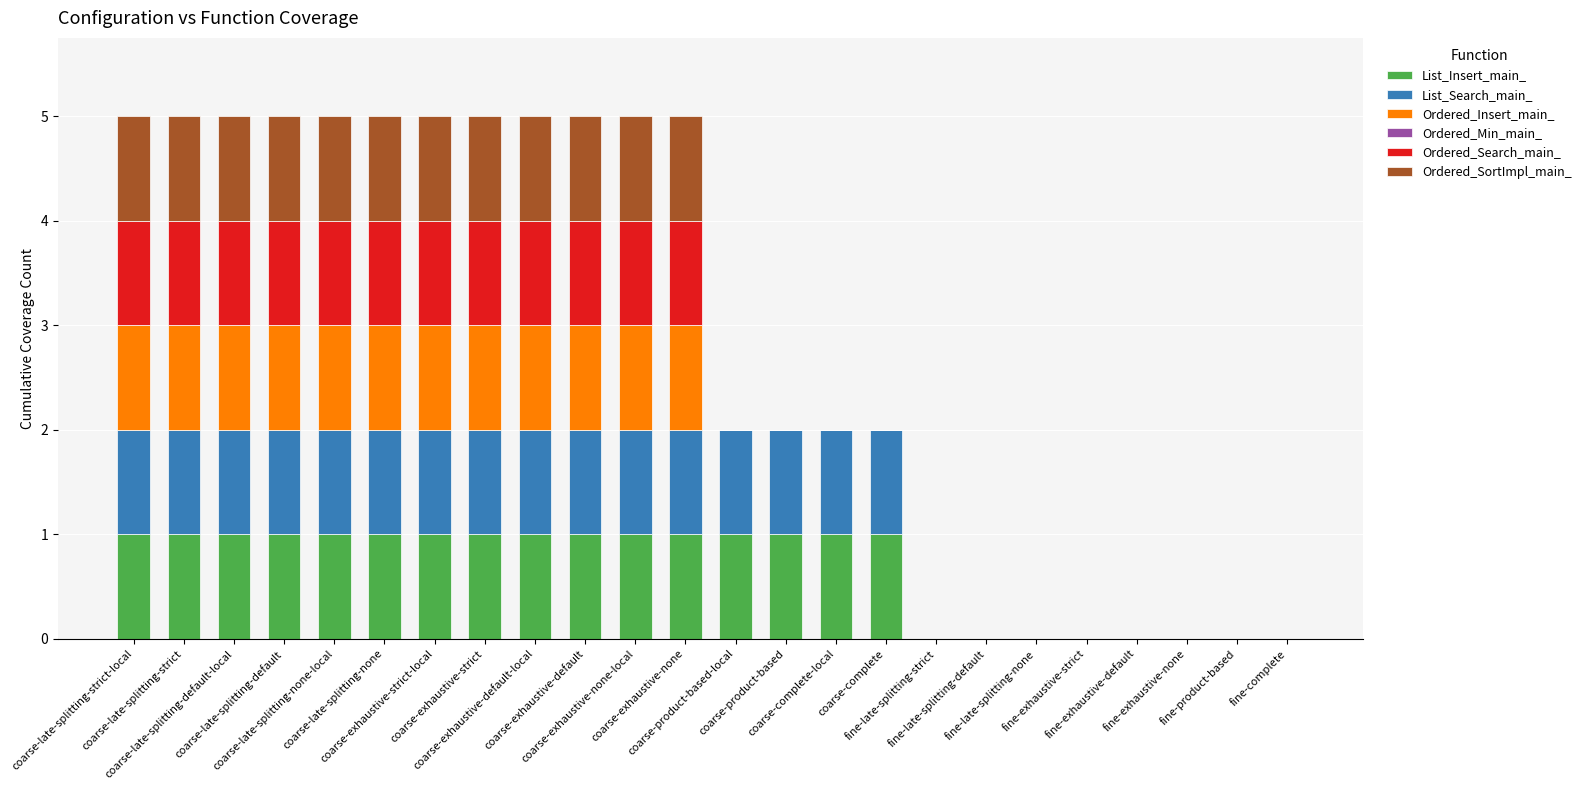

Where is List_Insert_main_ nearest to the value 0?

fine-late-splitting-strict